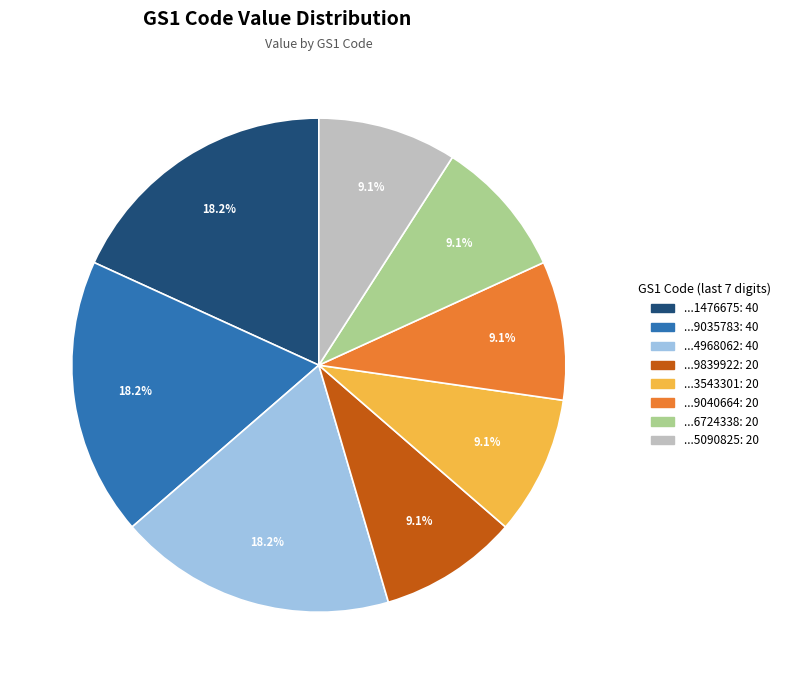

Is there a majority slice in this chart?

No